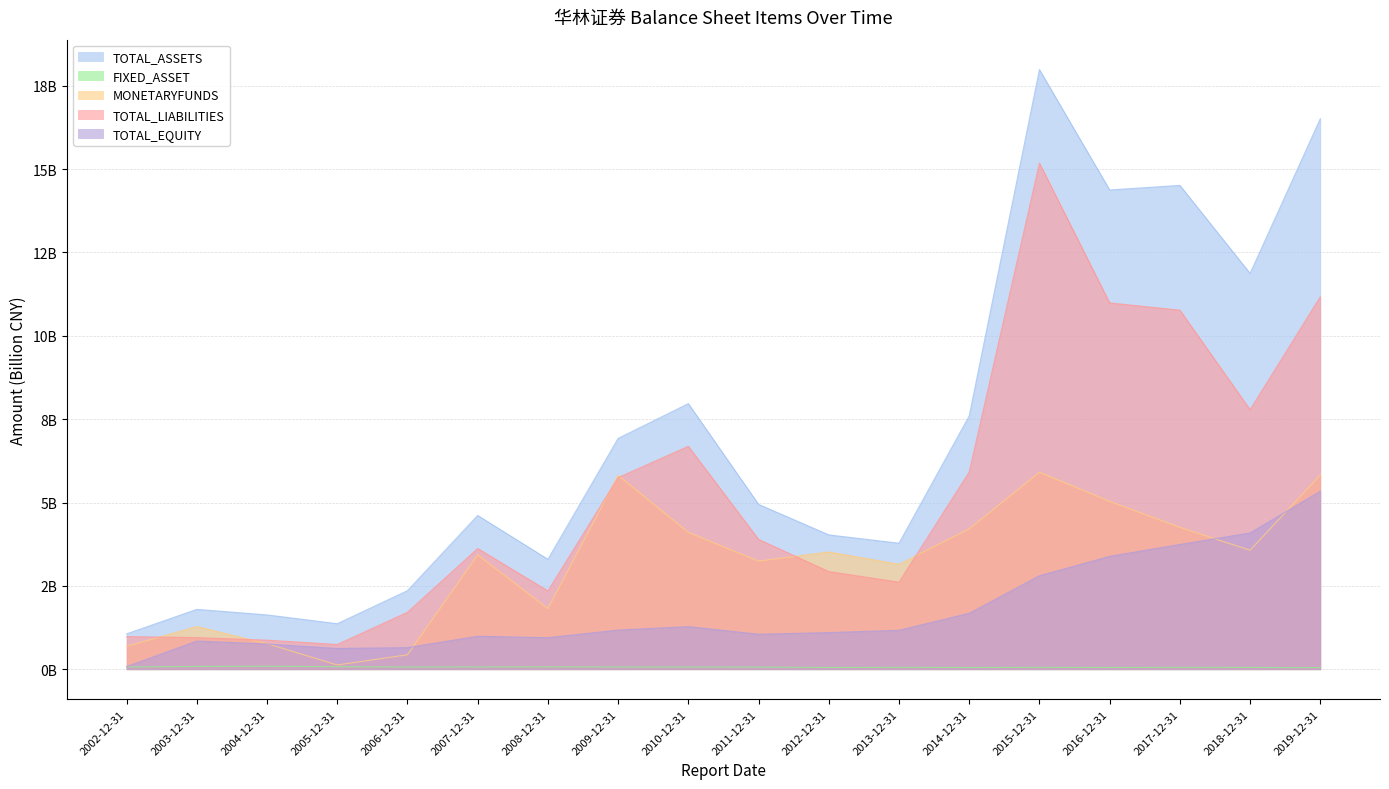

True or false: TOTAL_LIABILITIES and MONETARYFUNDS intersect in this chart.

True